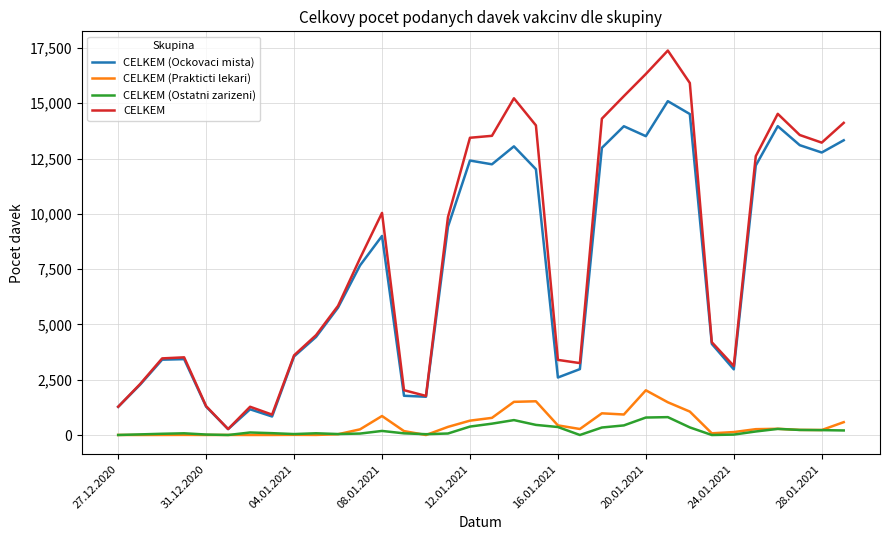

Is this an area chart (filled region under the line)?

No